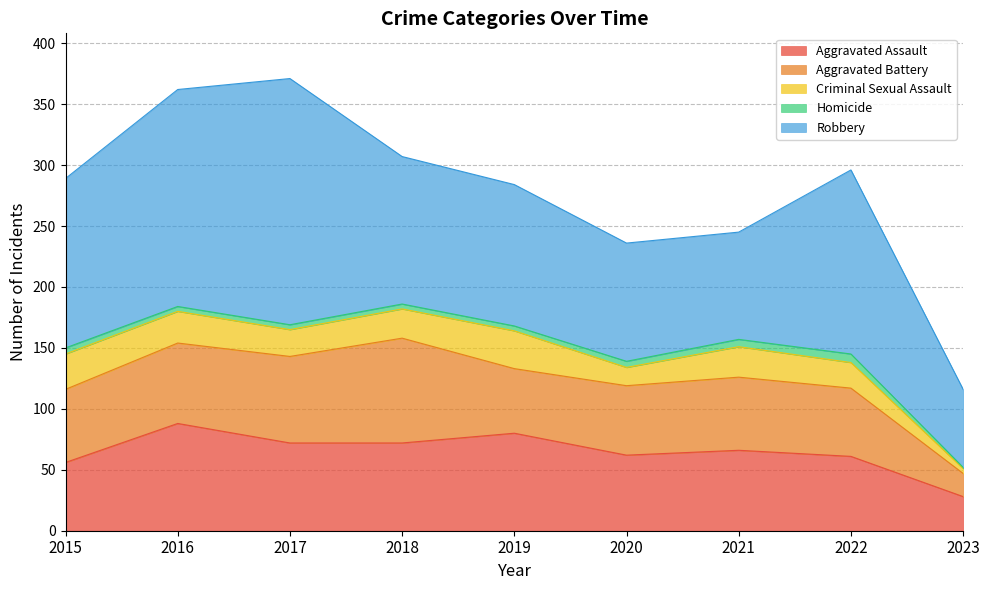

List the labels in order of Aggravated Assault value, smallest first.

2023, 2015, 2022, 2020, 2021, 2017, 2018, 2019, 2016